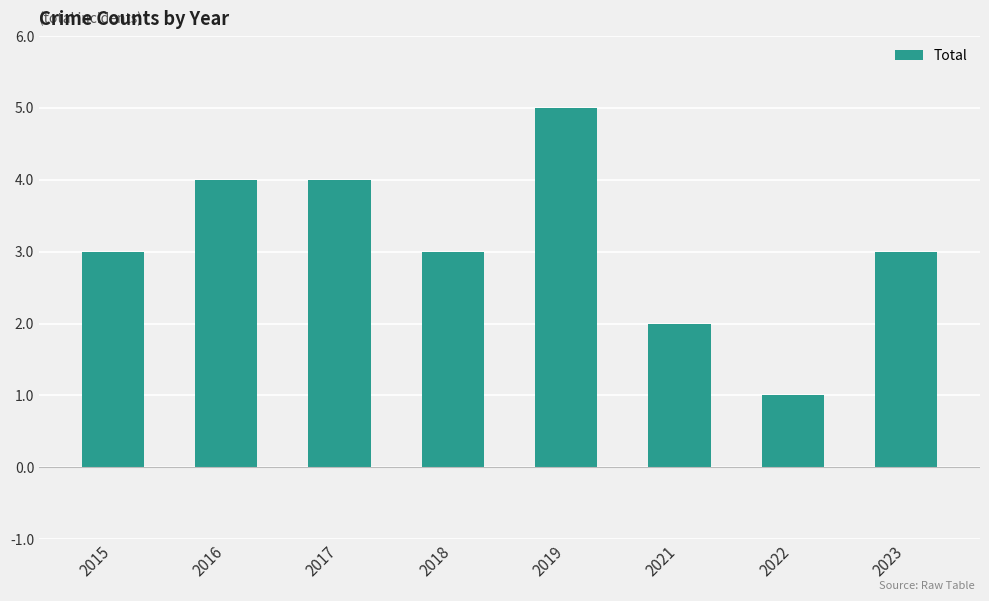

Between 2019 and 2023, which is larger?

2019